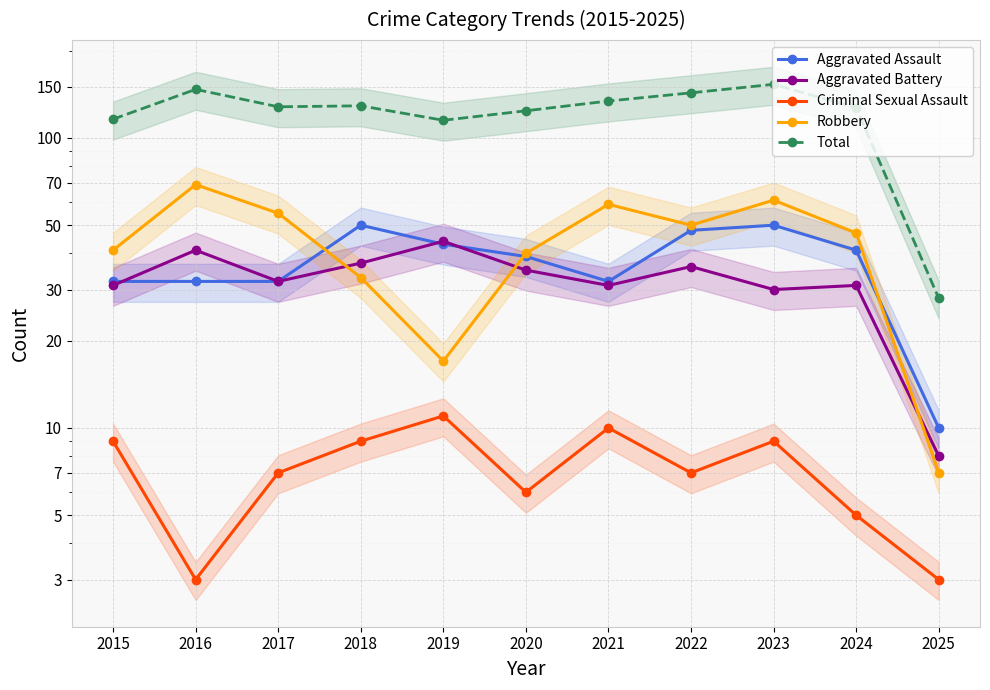

At which label does Aggravated Battery first exceed 32?

2016